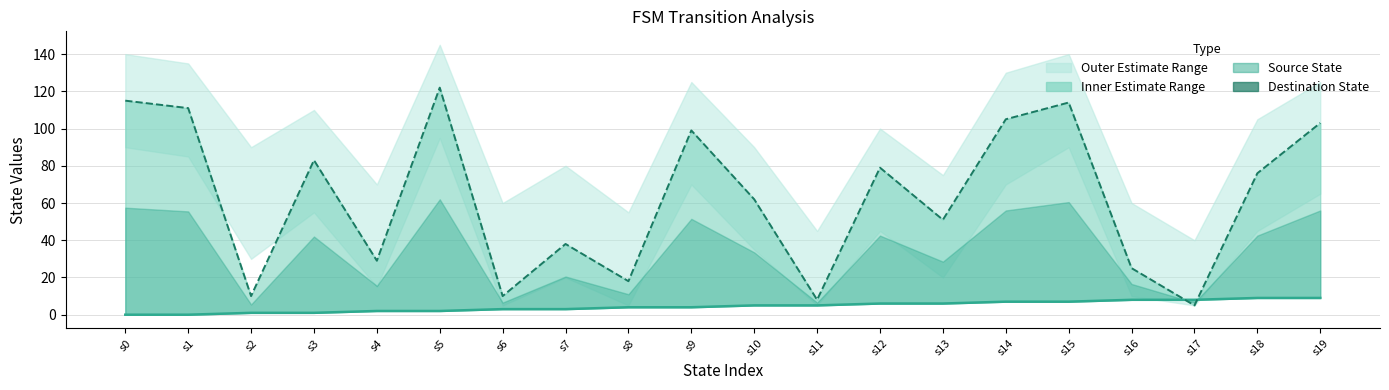

Reading left to right, extract all data points from this chart.

source_state: s0=0	s1=0	s2=1	s3=1	s4=2	s5=2	s6=3	s7=3	s8=4	s9=4	s10=5	s11=5	s12=6	s13=6	s14=7	s15=7	s16=8	s17=8	s18=9	s19=9
destination_state: s0=115	s1=111	s2=10	s3=83	s4=29	s5=122	s6=10	s7=38	s8=18	s9=99	s10=62	s11=8	s12=79	s13=51	s14=105	s15=114	s16=25	s17=5	s18=76	s19=103